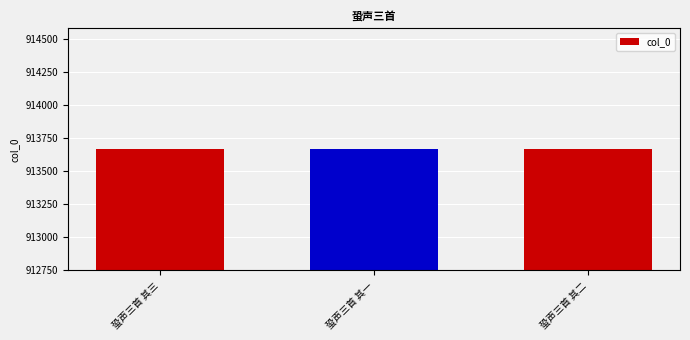

What is the sum of the values at 蛩声三首 其三 and 蛩声三首 其一?

1827328